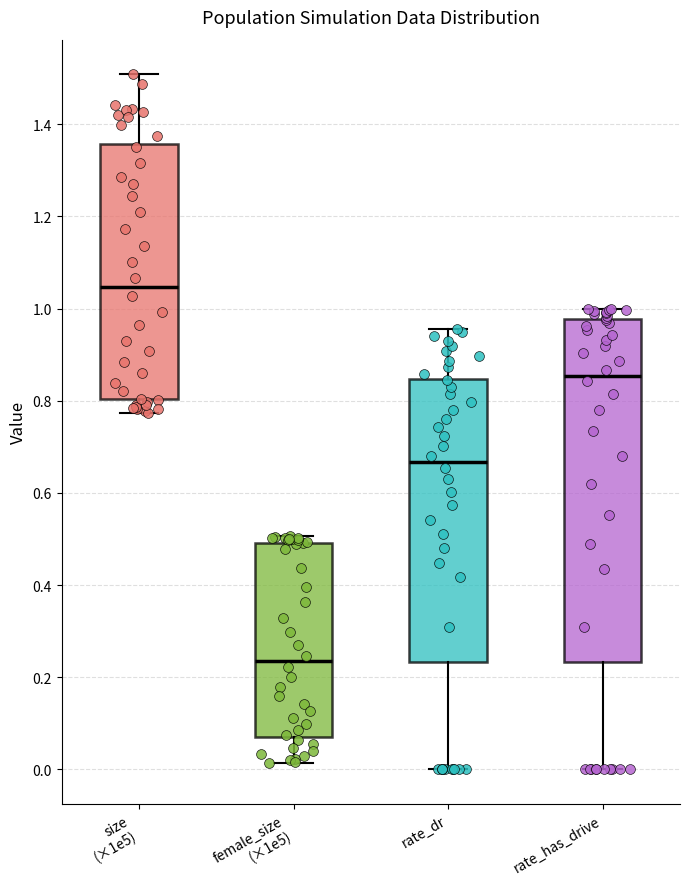

Reading left to right, transcribe this box plot: for each box, give where its median line is, the range the box spans, and where its two whiskers end, as read against the y-axis. The values are not printed on the chart, so give them approximately, as read against the axis.

size (×1e5): median 1.04, box 0.80 to 1.36, whiskers 0.78 to 1.50
female_size (×1e5): median 0.24, box 0.08 to 0.50, whiskers 0.02 to 0.50 (just above the box's upper edge)
rate_dr: median 0.66, box 0.24 to 0.84, whiskers 0.00 to 0.96
rate_has_drive: median 0.86, box 0.24 to 0.98, whiskers 0.00 to 1.00